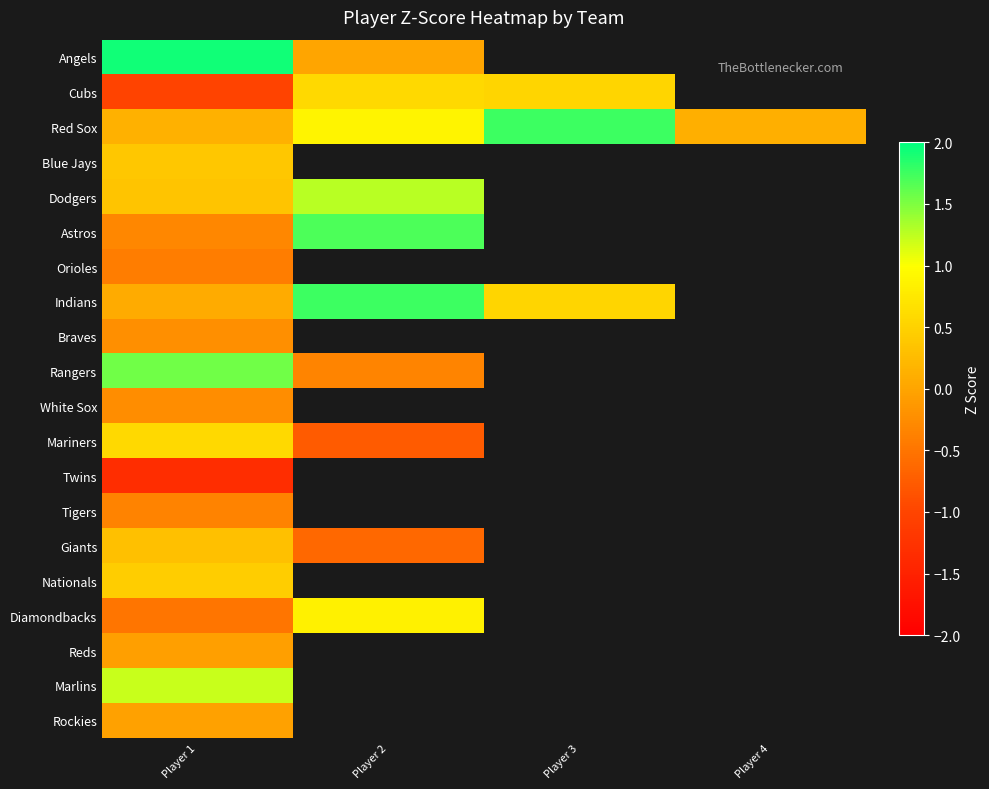

Which has a higher value, Player 1 or Player 2?

Player 1